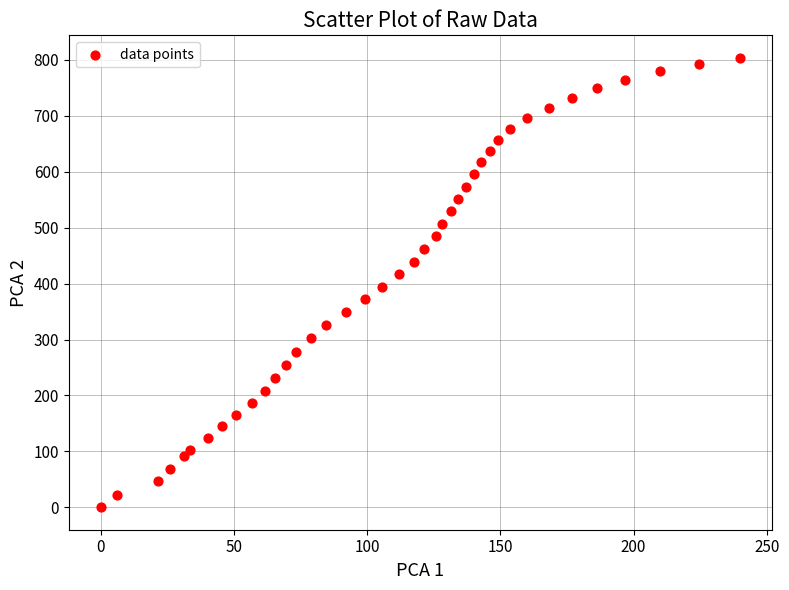

What is the range of Y values (max minus min)?

803.9